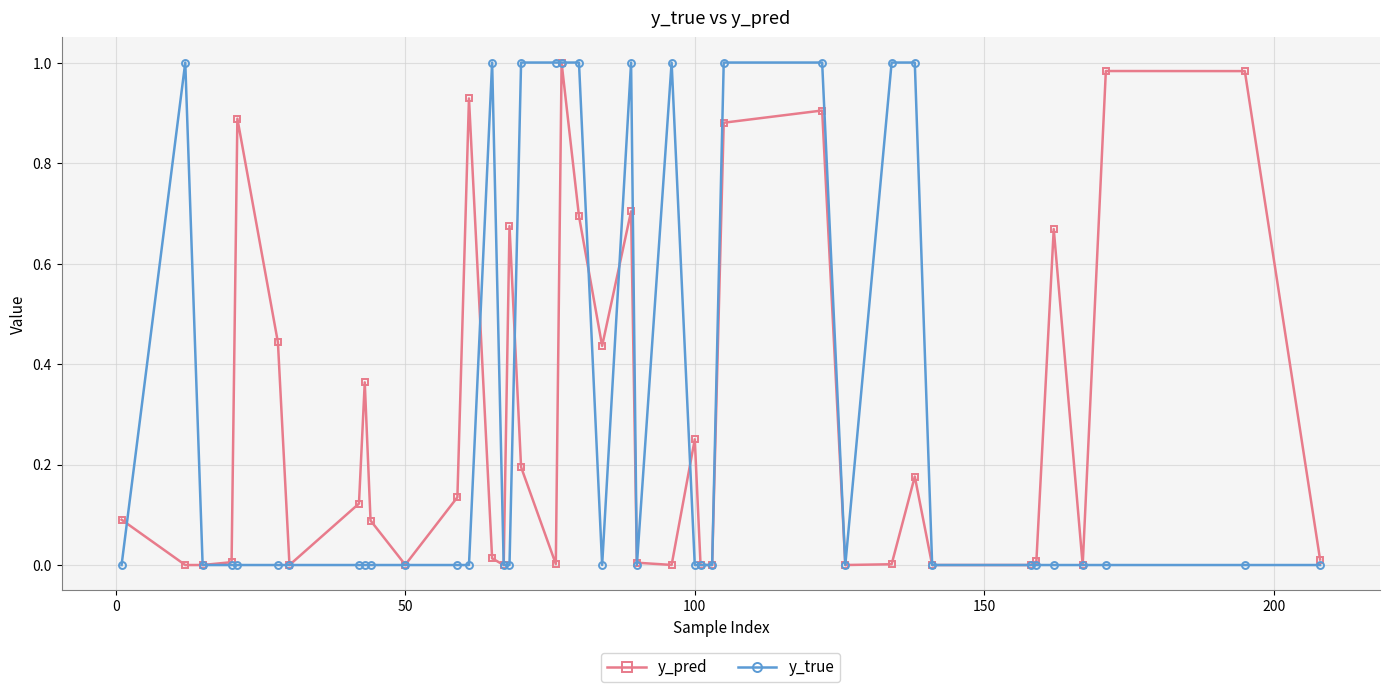

True or false: y_pred has more than 1 interior local peaks.

True